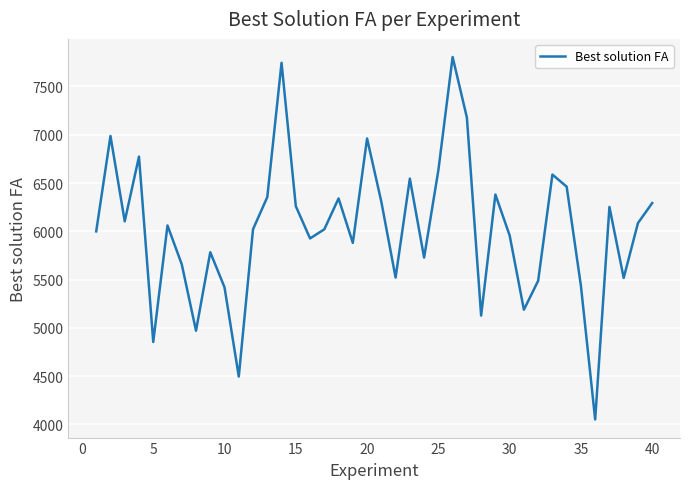

True or false: there are more than 0 points higher than both neighbors.

True